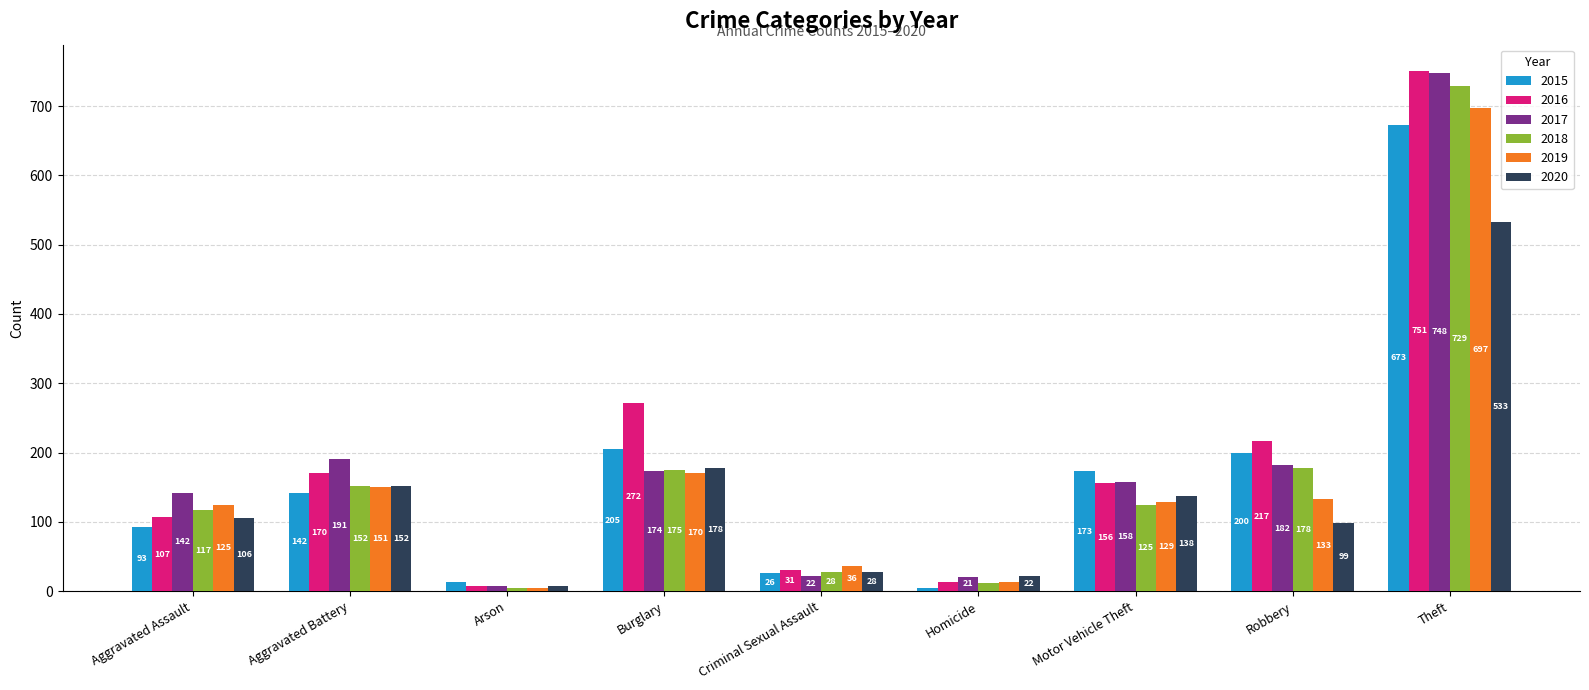

The value of 2015 at Aggravated Battery is 49. True or false?

False